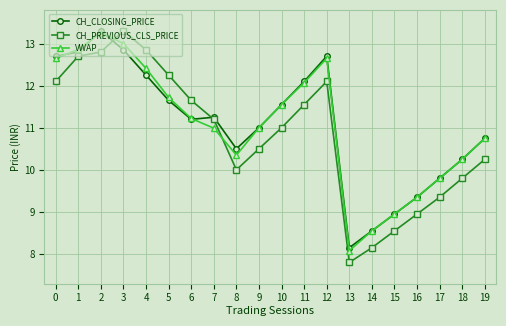

The value of CH_PREVIOUS_CLS_PRICE at 0 is 12.1. True or false?

True